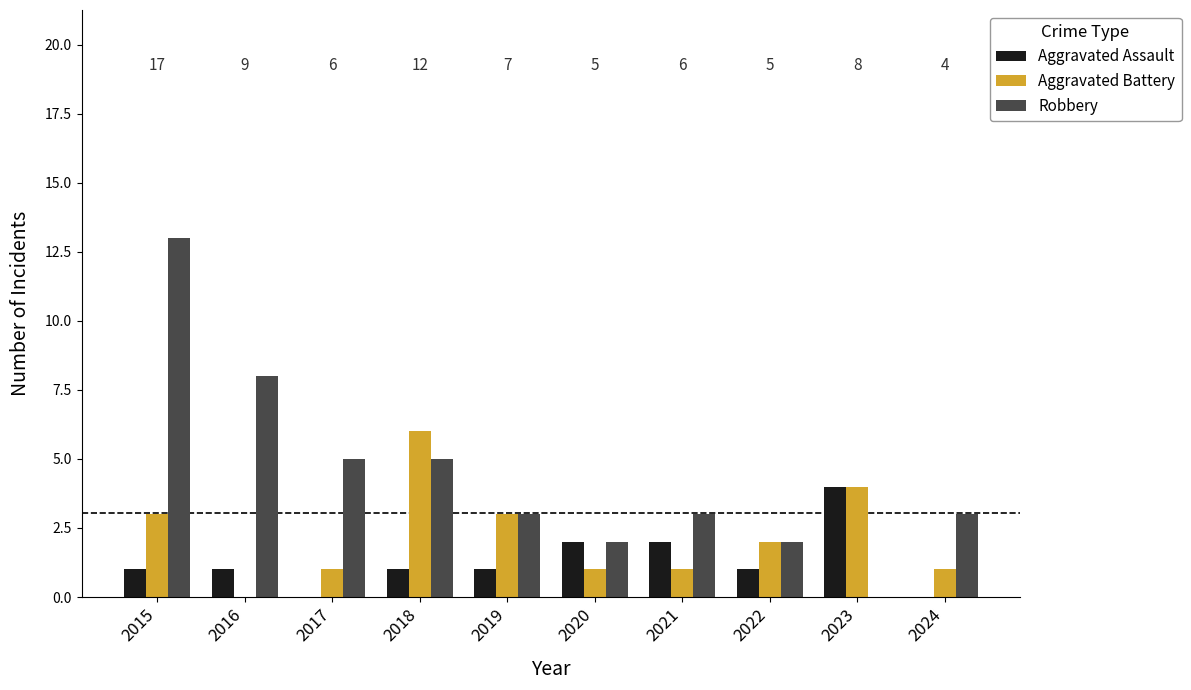

What is the sum of the Robbery values at 2024 and 2022?

5